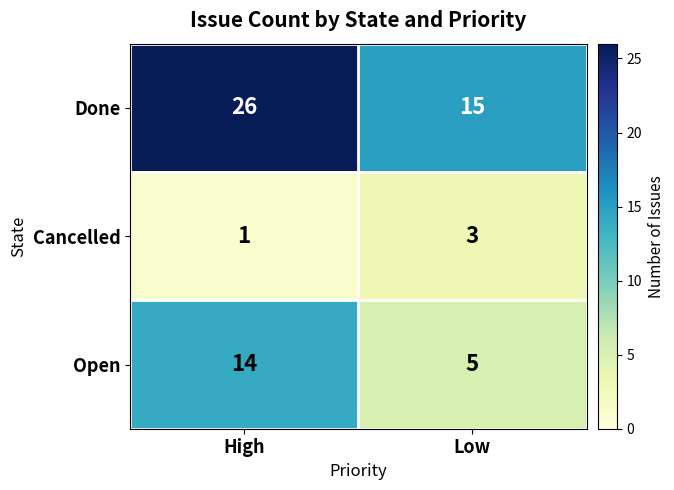

What is the total value across all series at High?

41